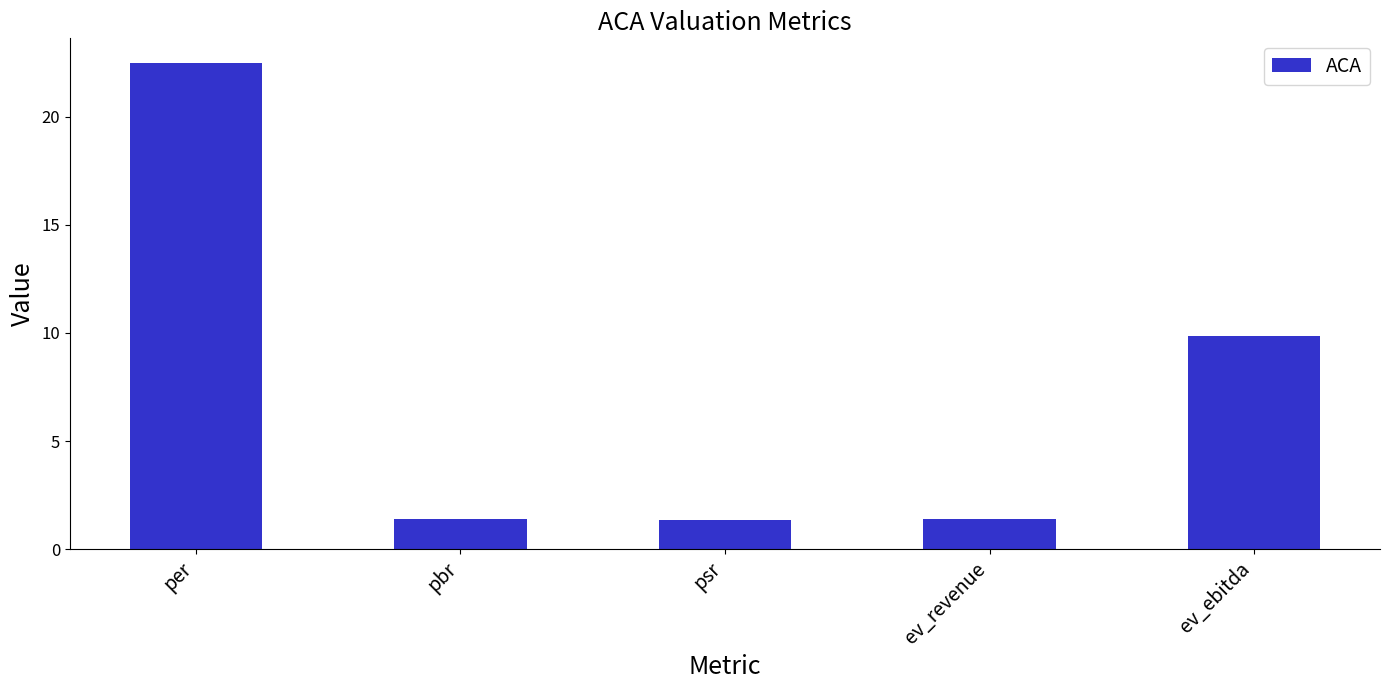

Are the bars horizontal?

No